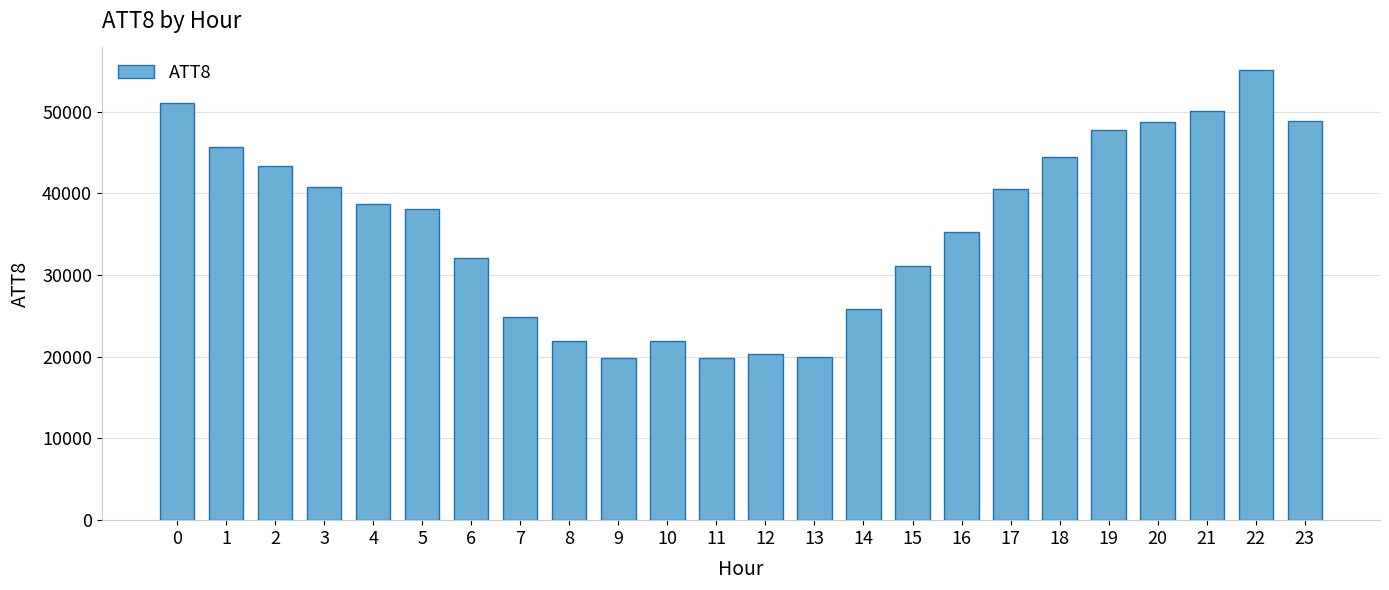

What is the maximum value shown in the chart?

55100